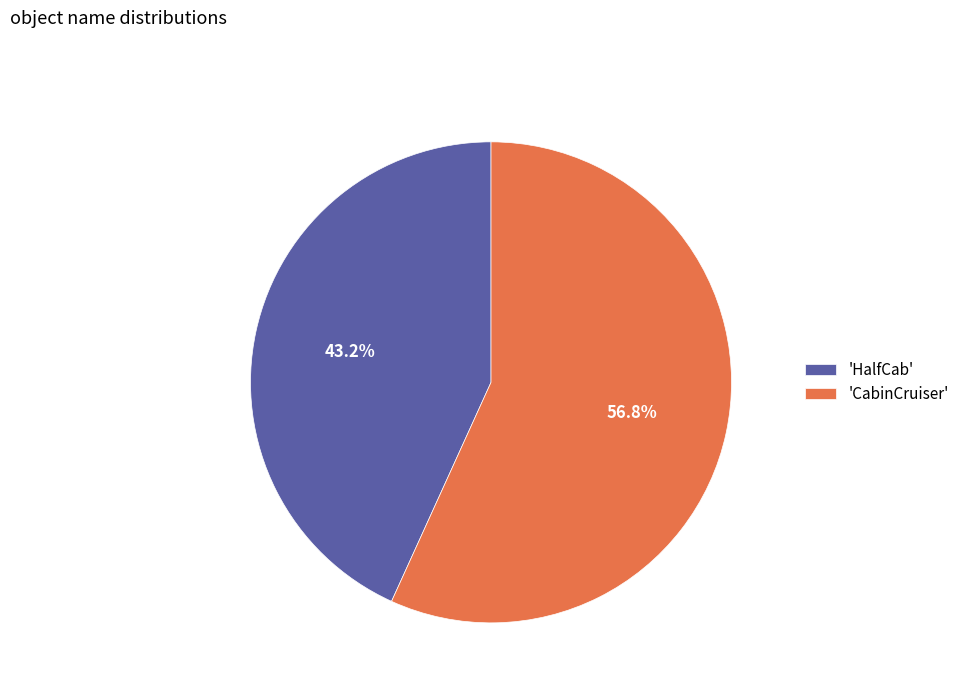

Between 'HalfCab' and 'CabinCruiser', which is larger?

'CabinCruiser'